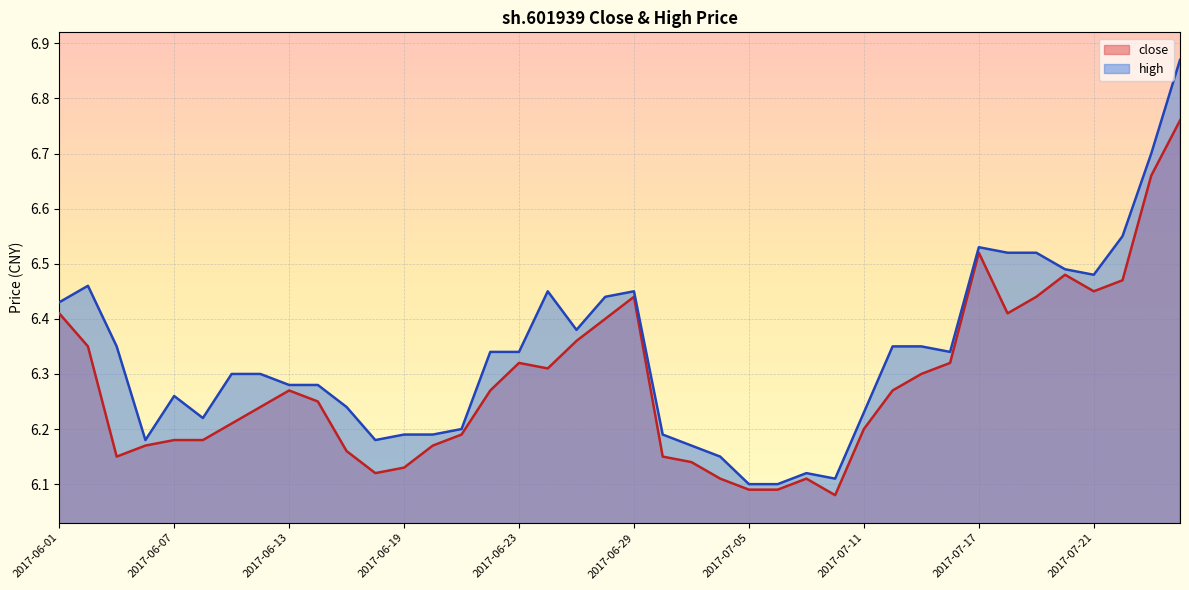

What position from the right is 2017-06-01?

40